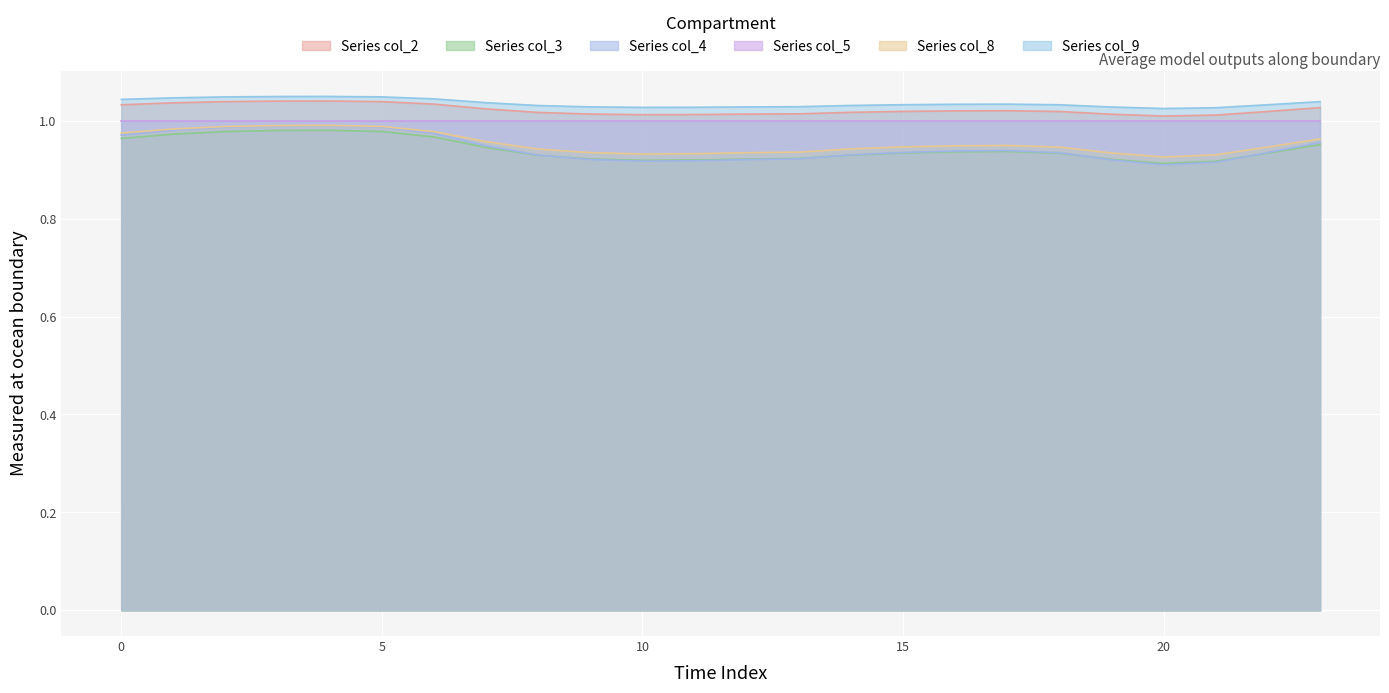

Is it true that col_9 equals 1.0 at 20?

True